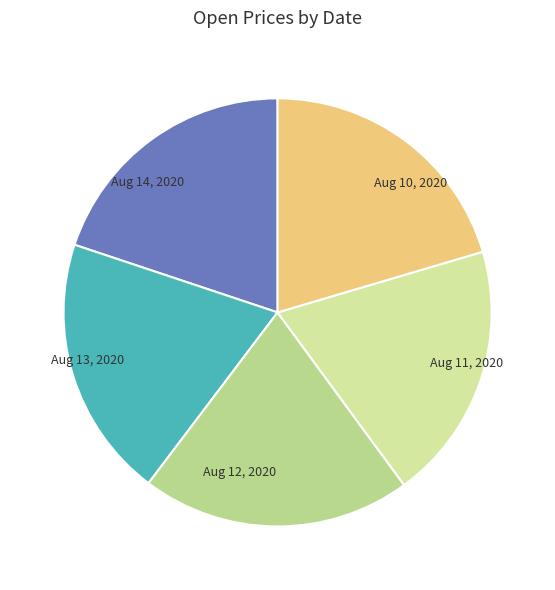

Does Aug 10, 2020 represent more than half of the total?

No